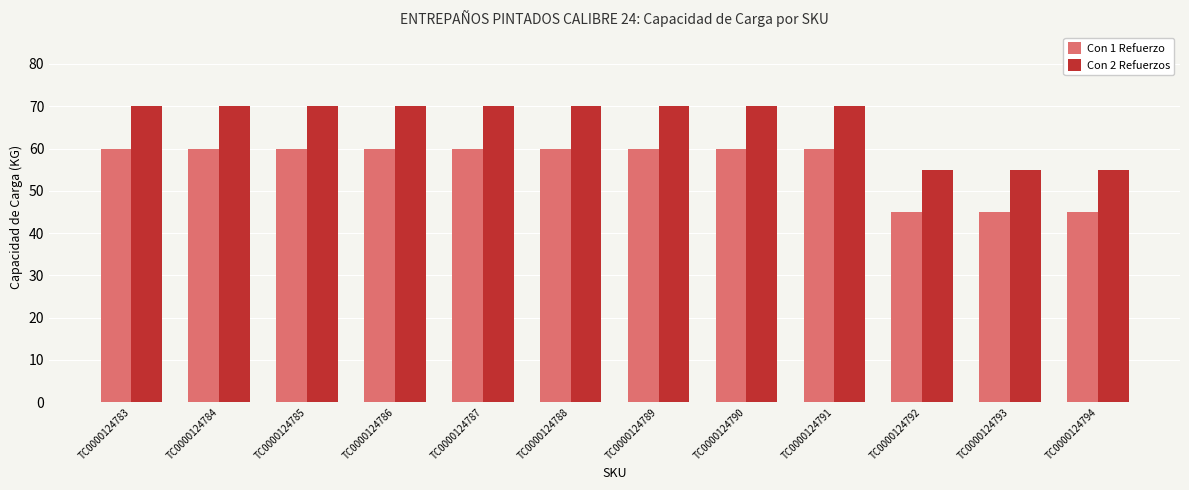

Count the number of categories in the chart.

12